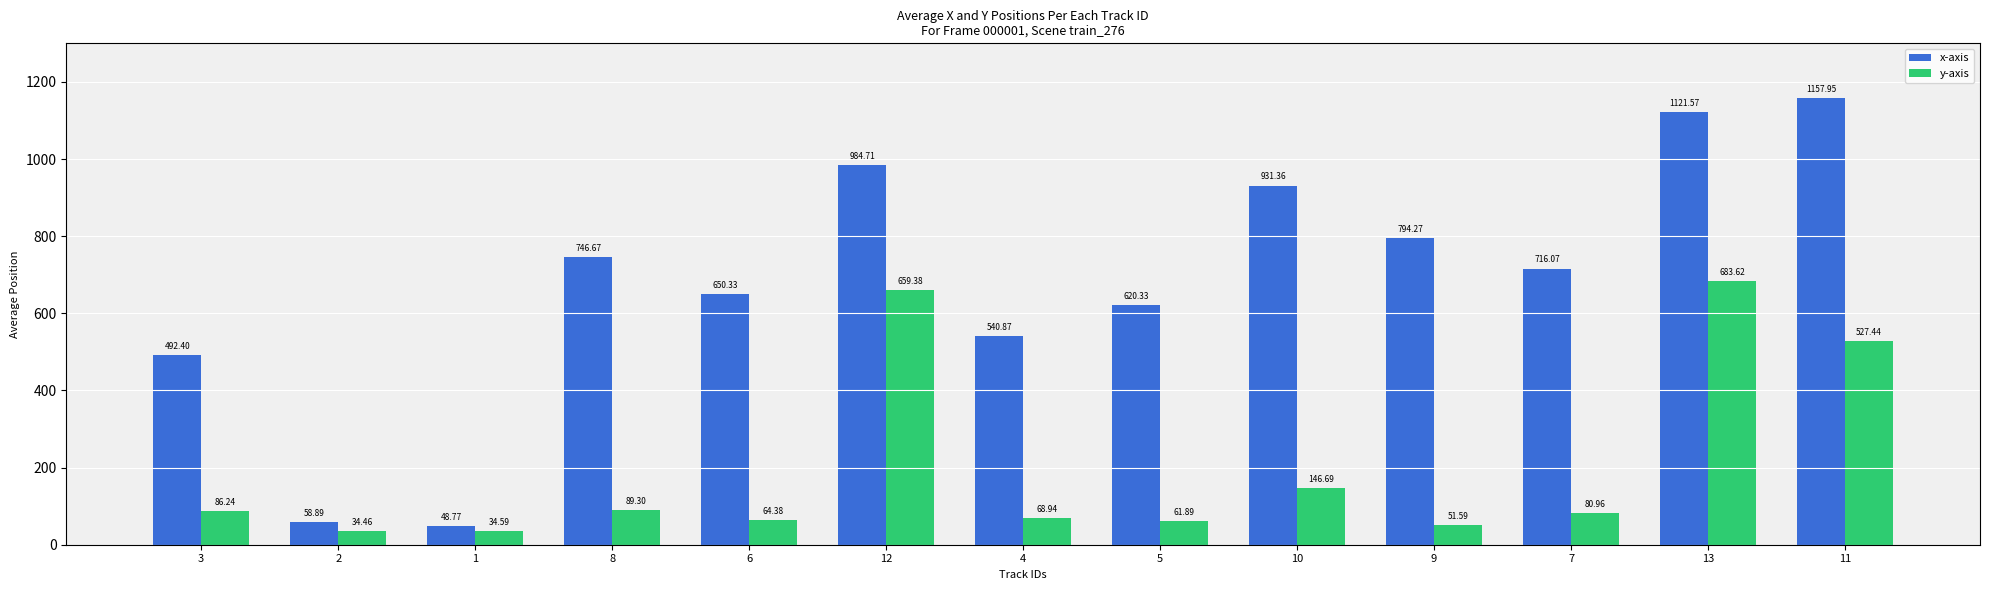

Read the y-axis value at 13.

683.6